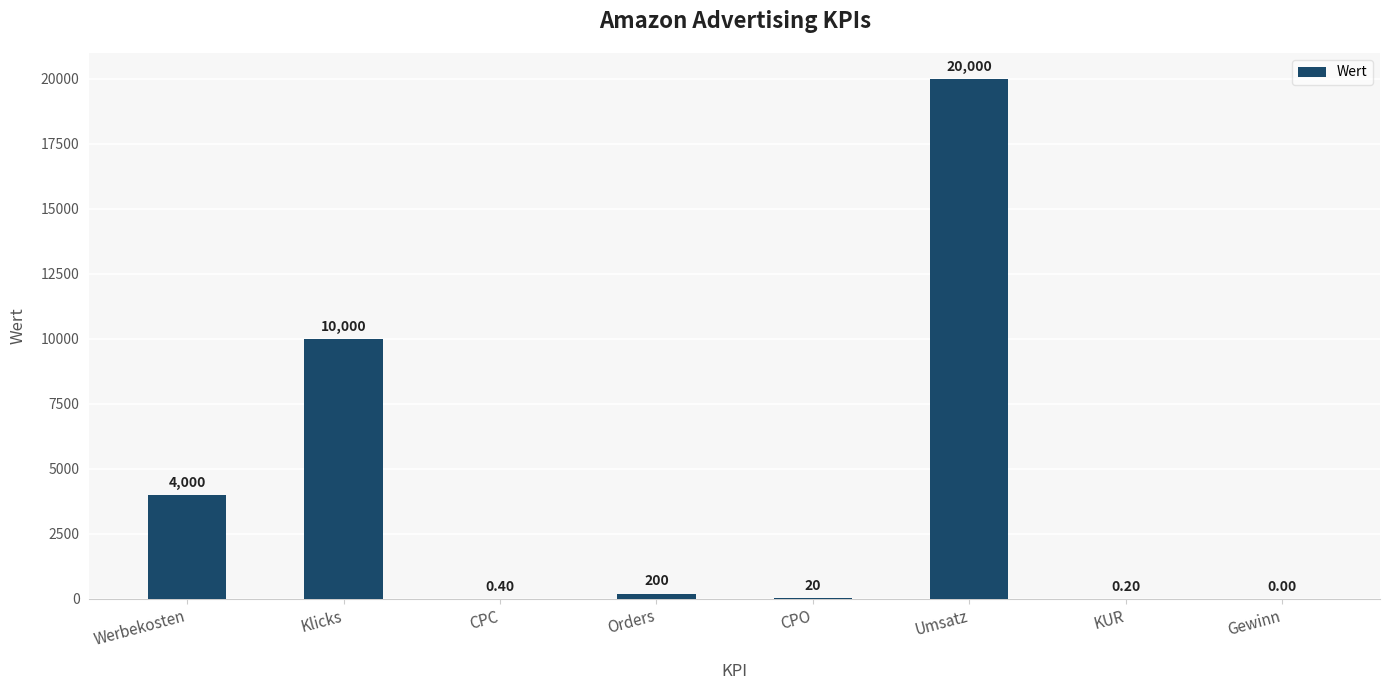

Where is the data nearest to the value 10000?

Klicks